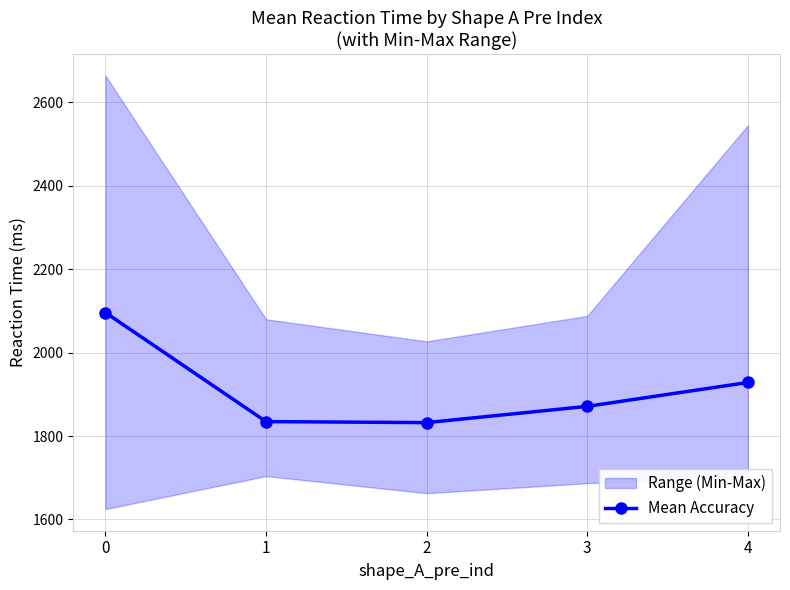

What is the difference between the values at 2 and 3?

39.0